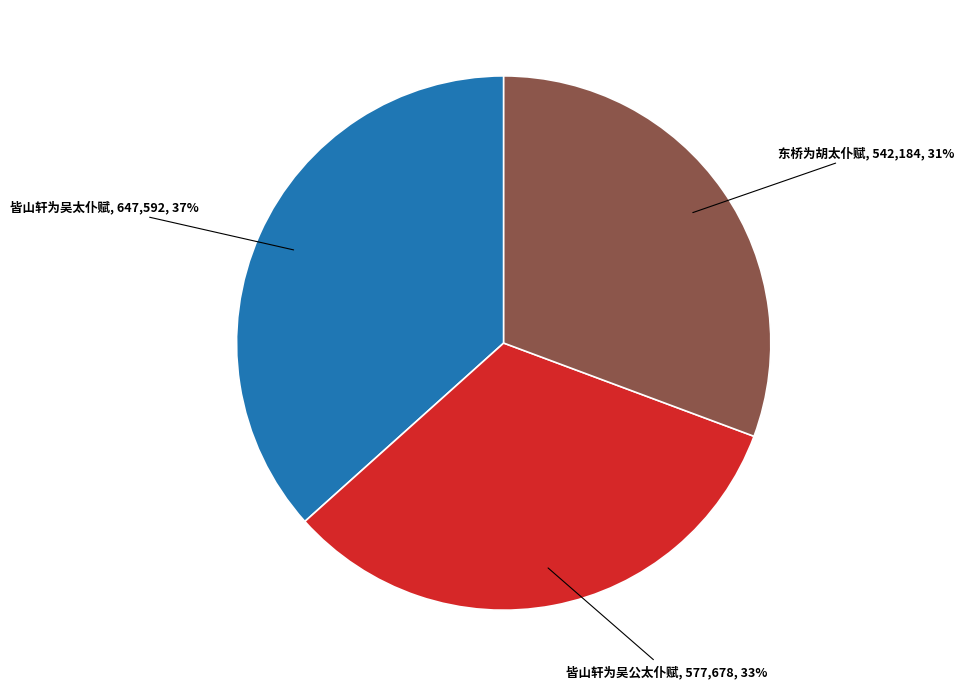

To the nearest percent, what is the difference between the largest and smallest slice percentages?

6%